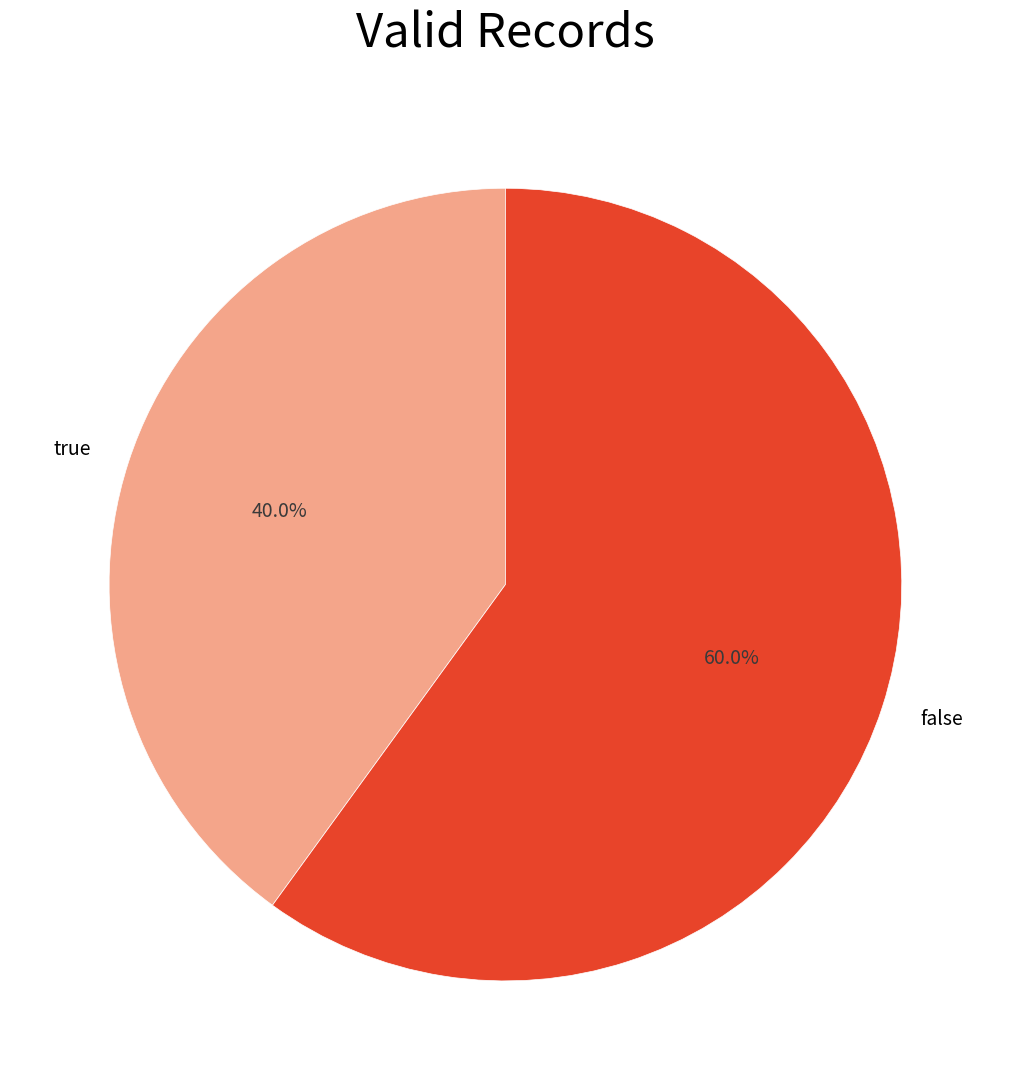

To the nearest percent, what is the average slice percentage?

50%